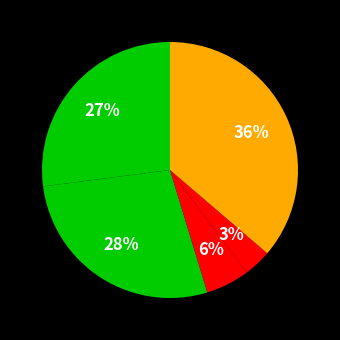

How many segments does this pie chart have?

5